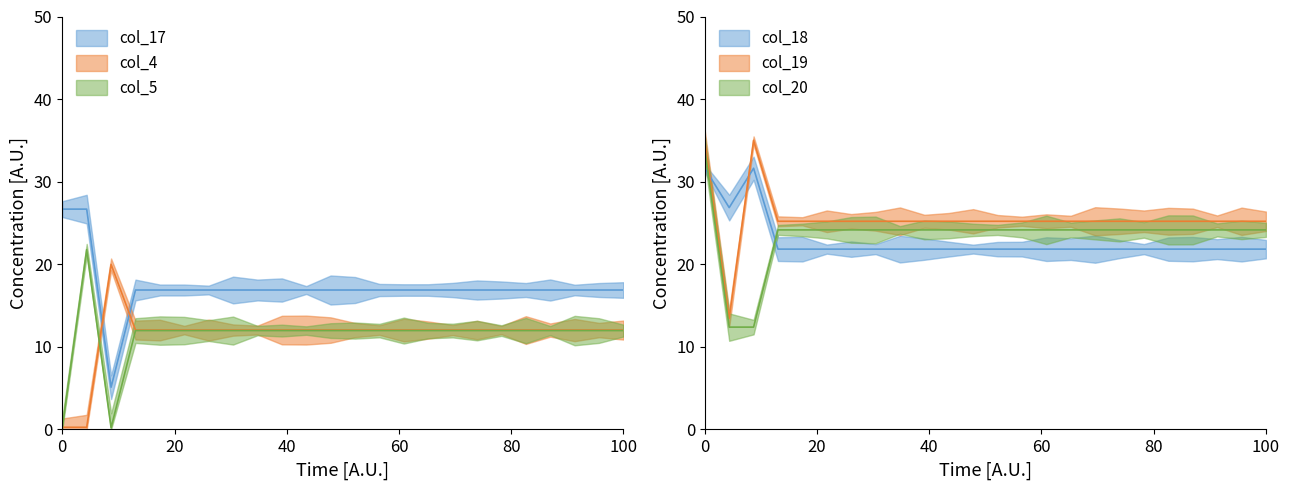

Does the chart have visible grid lines?

No